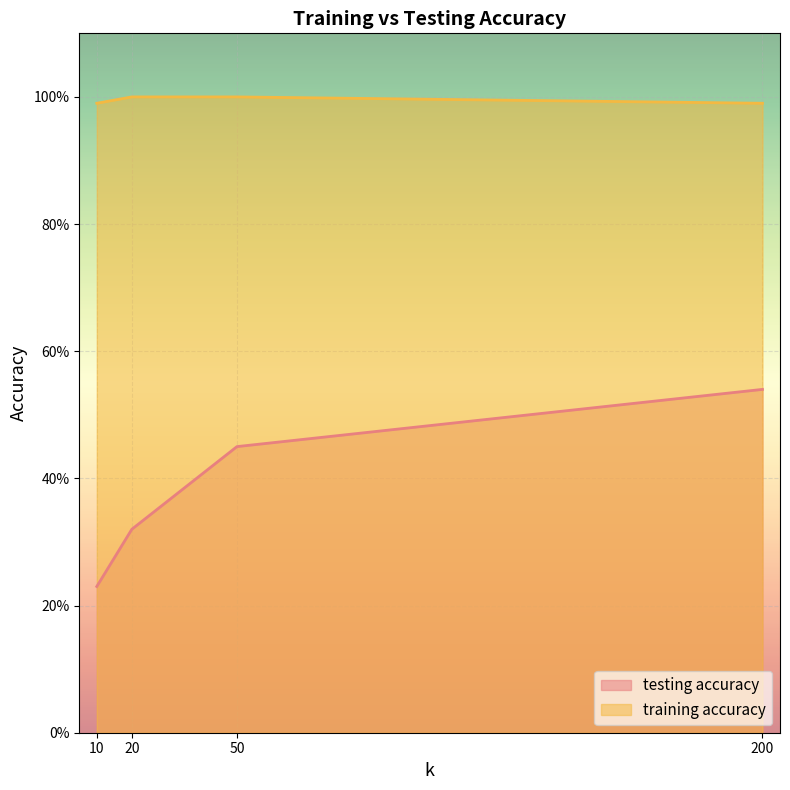

True or false: testing accuracy and training accuracy cross at least once.

False